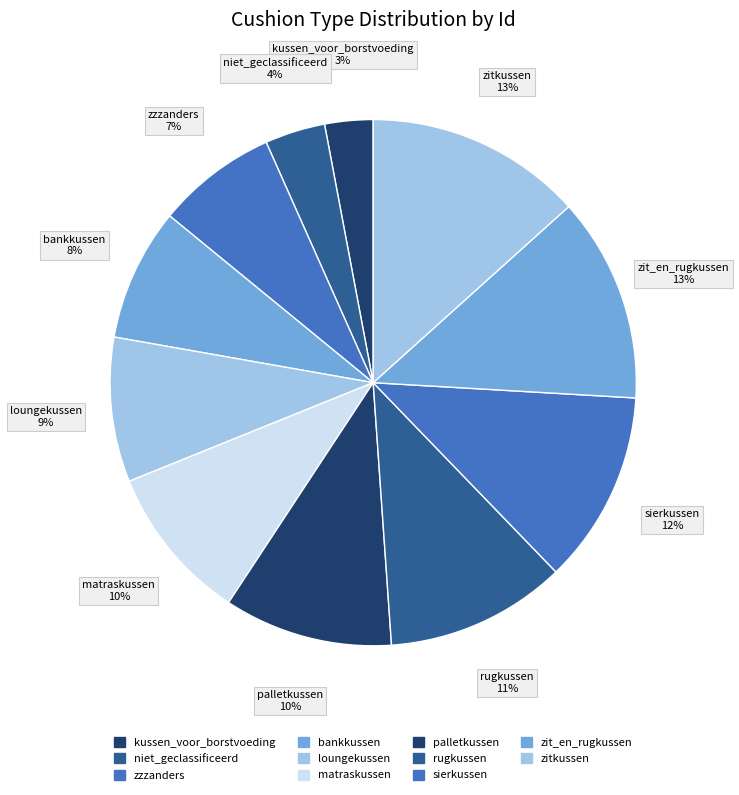

To the nearest percent, what is the combined percentage of rugkussen and bankkussen?

19%